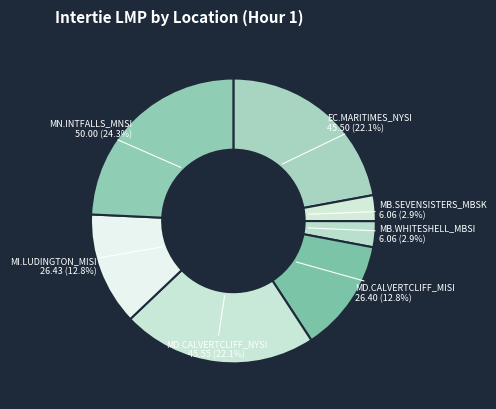

Does EC.MARITIMES_NYSI represent more than half of the total?

No